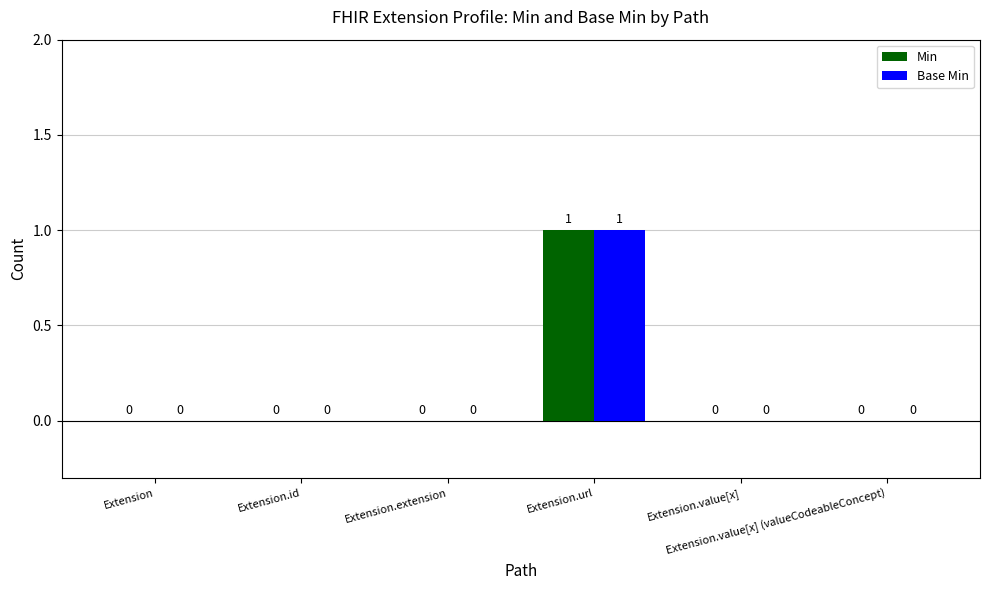

How many Base Min values are between 0 and 1?

6